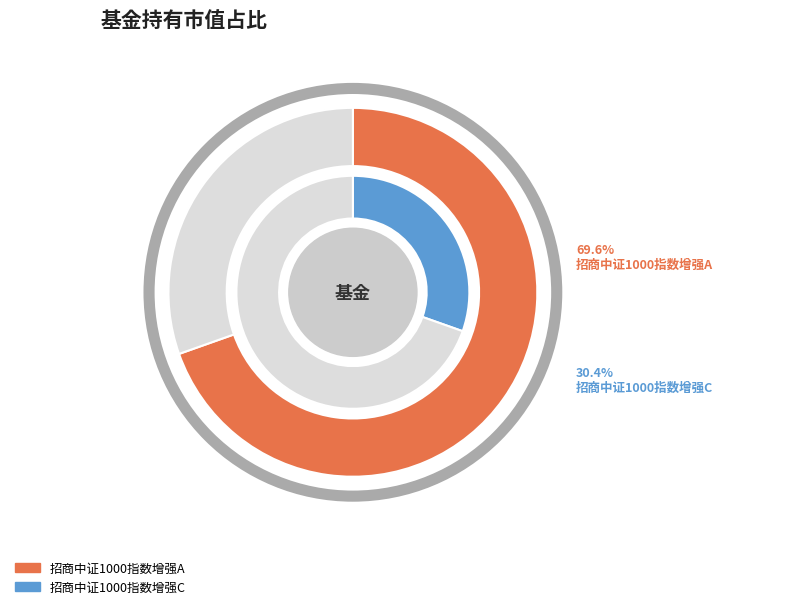

How much of the chart is everything except 招商中证1000指数增强A?

30.4%